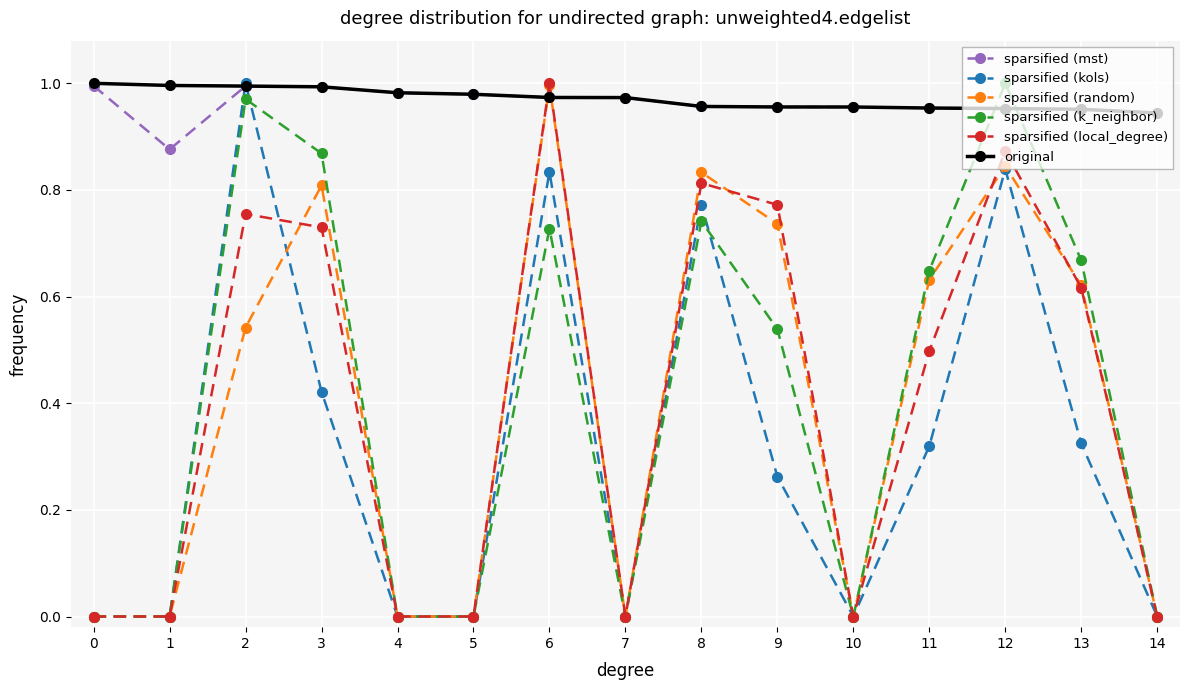

Where is the first local maximum for sparsified (local_degree)?

2